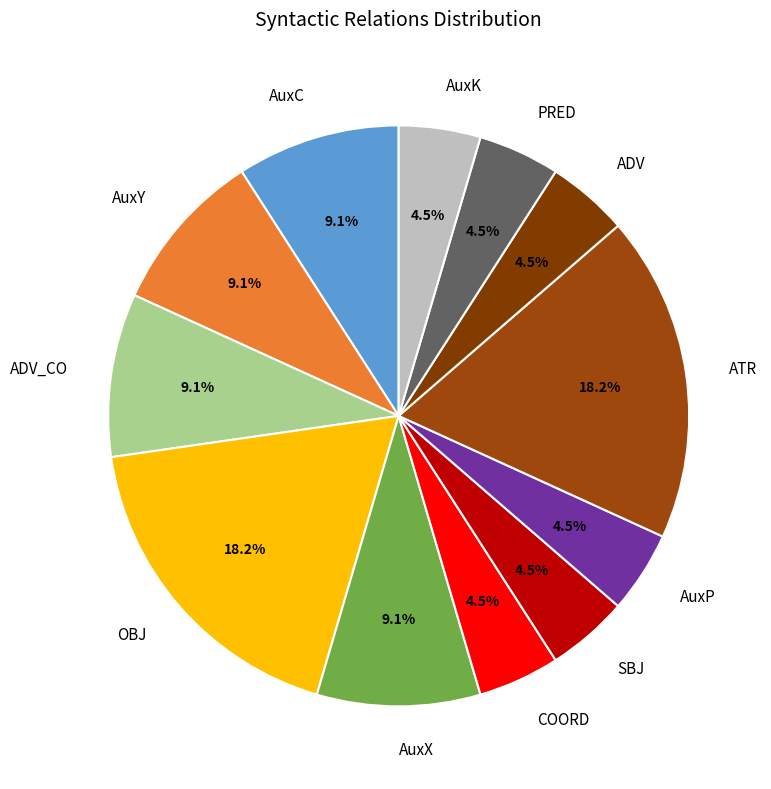

Between AuxX and ATR, which is larger?

ATR